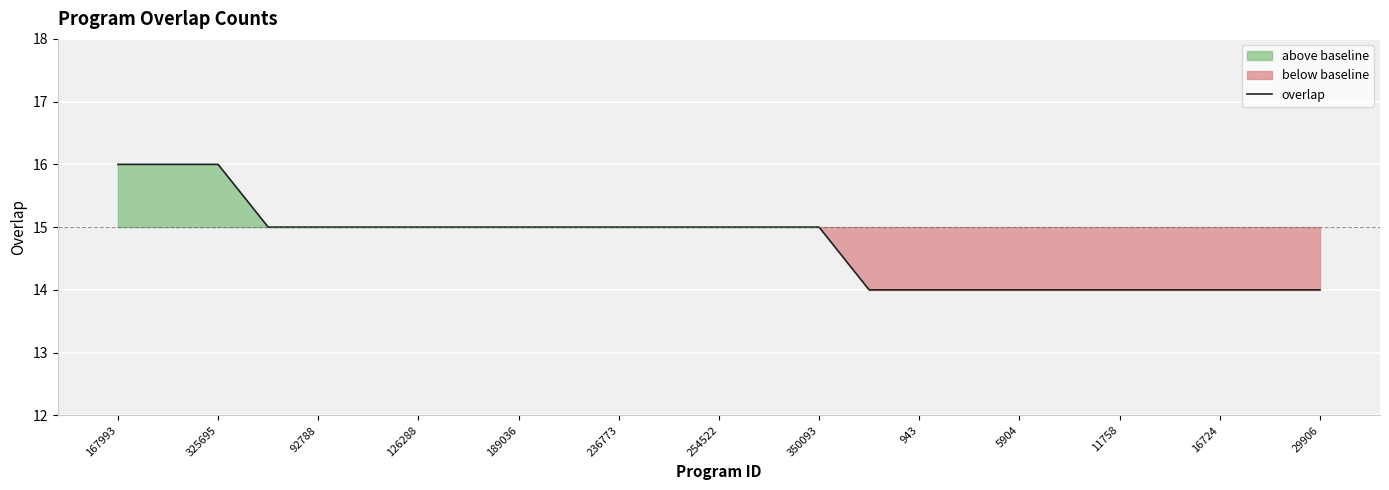

Which category has the highest value across all series?

167993